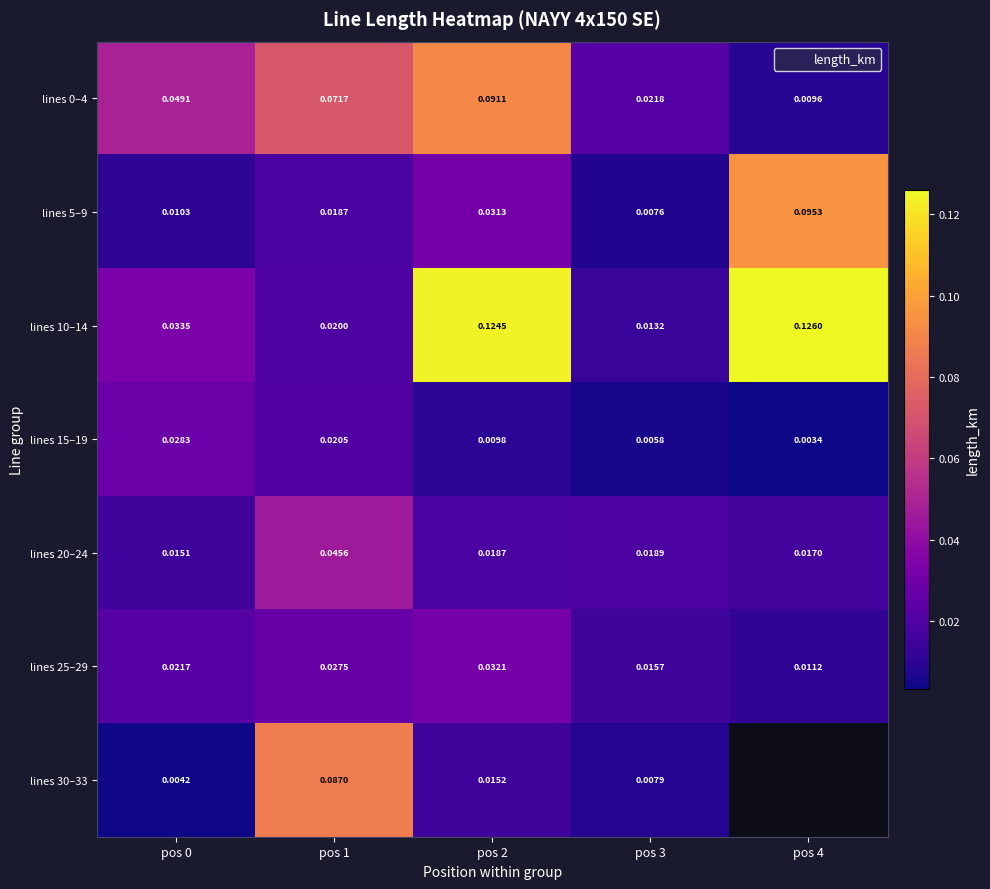

The value of lines 0–4 at pos 3 is 0.0. True or false?

True